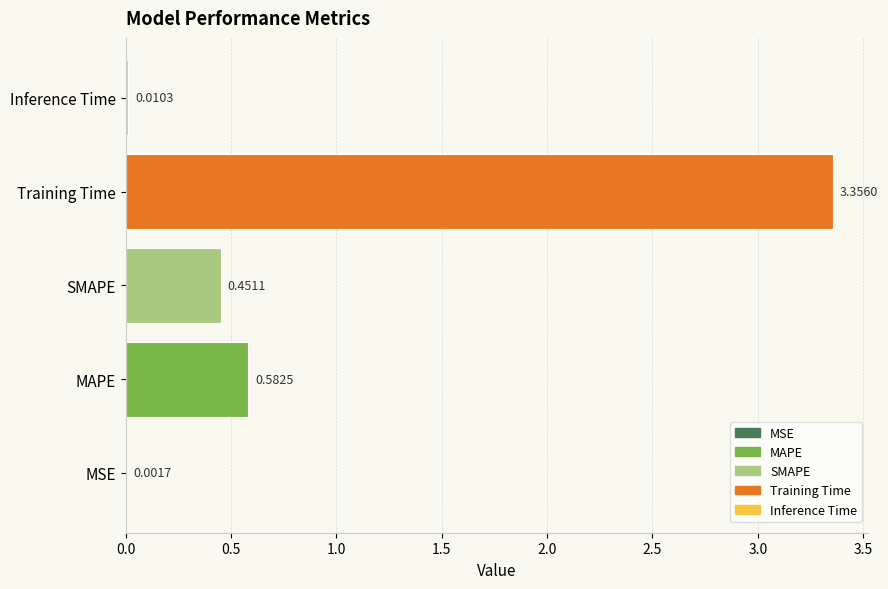

Between SMAPE and Training Time, which is larger?

Training Time